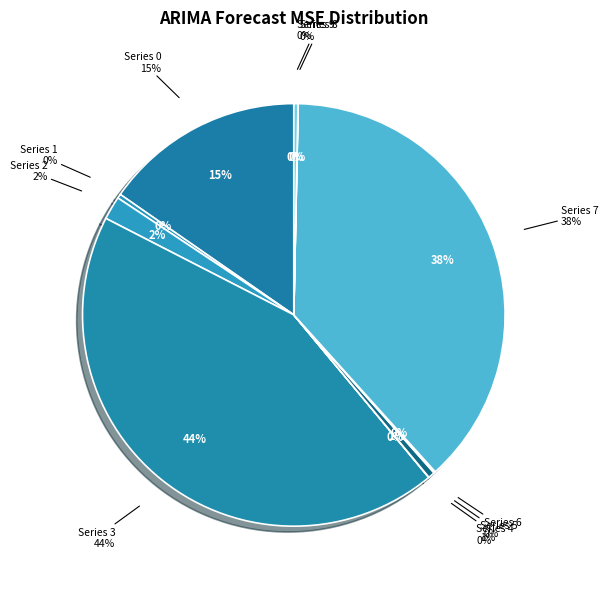

Is it true that 7 is 26% of the pie?

False